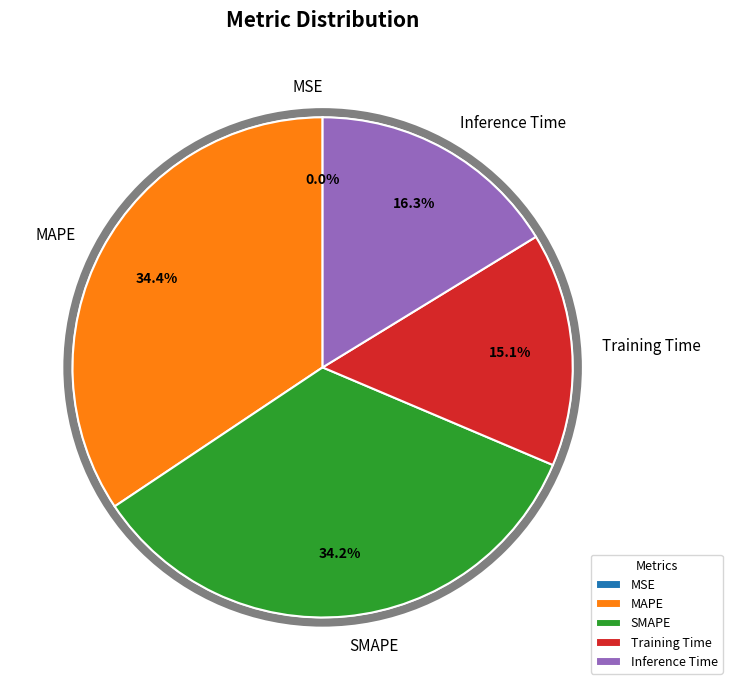

Does any single category account for the majority?

No